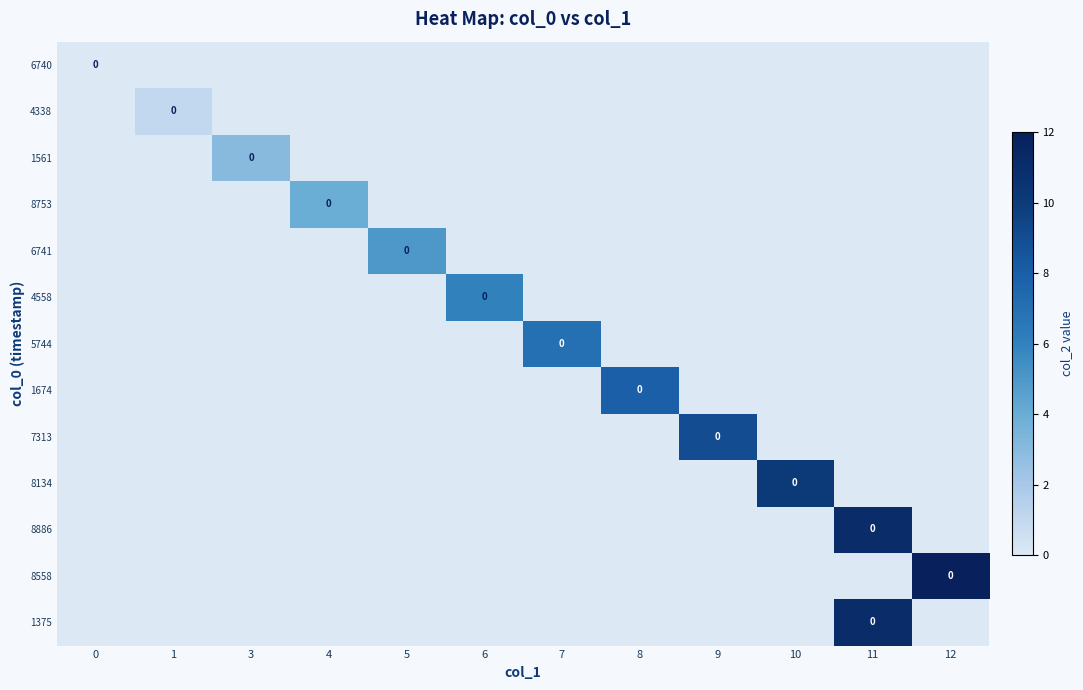

Which has a higher value, 8 or 5?

5